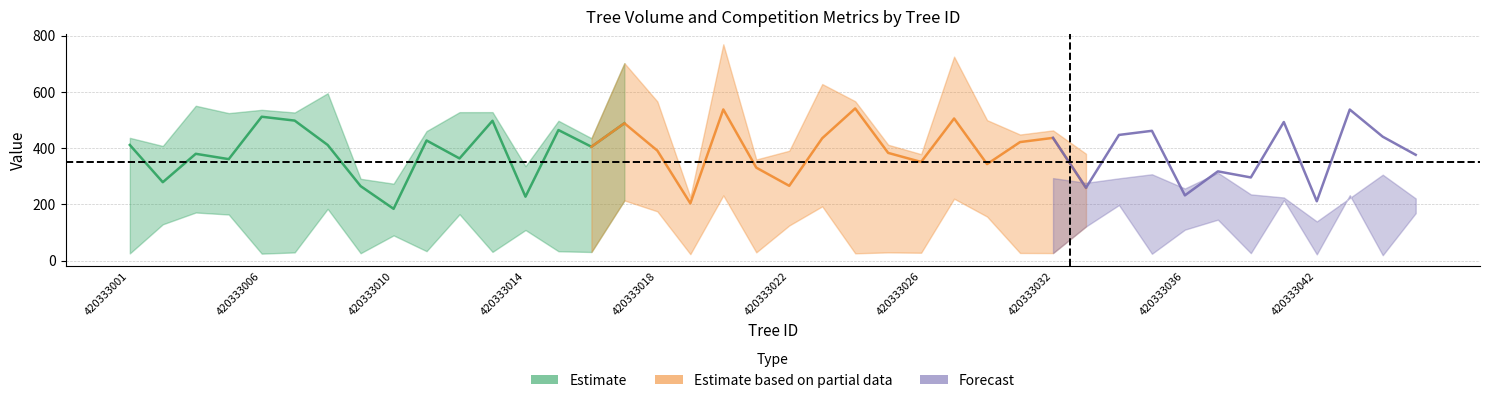

Is this an area chart (filled region under the line)?

No